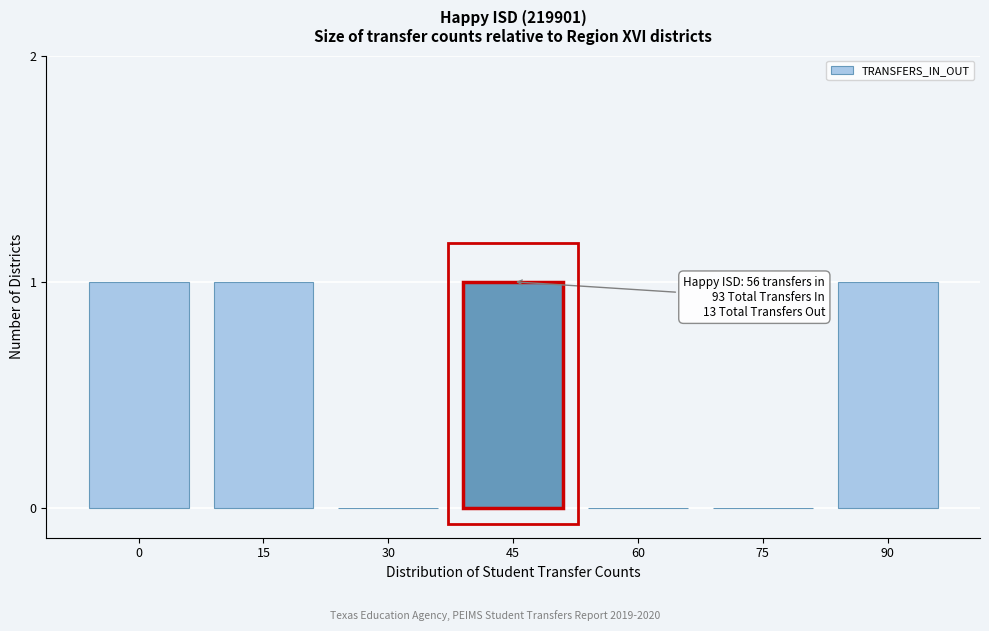

Reading left to right, what are all the values shown in this chart?

0=1	15=1	30=0	45=1	60=0	75=0	90=1